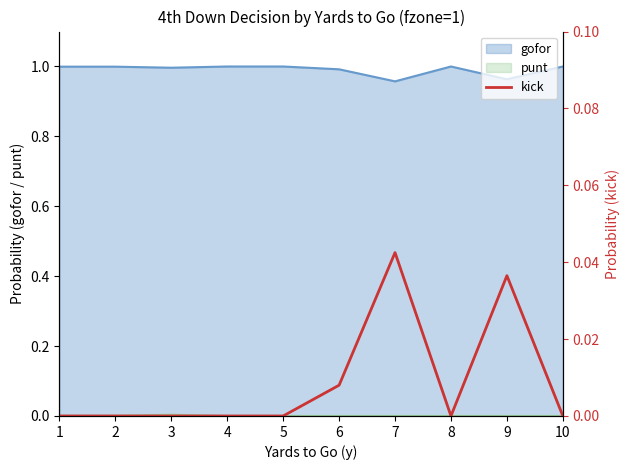

Is it true that the value at 1 is -0.0?

False